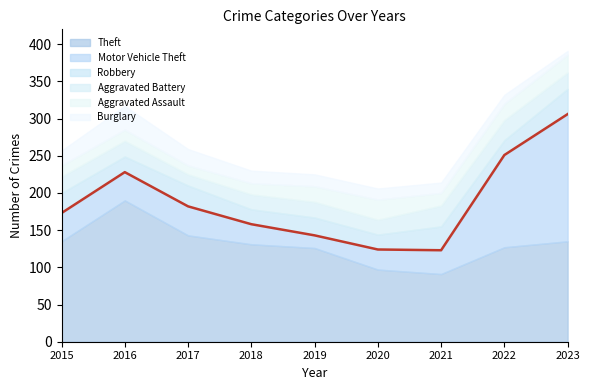

What is the difference between the Burglary values at 2016 and 2019?

16